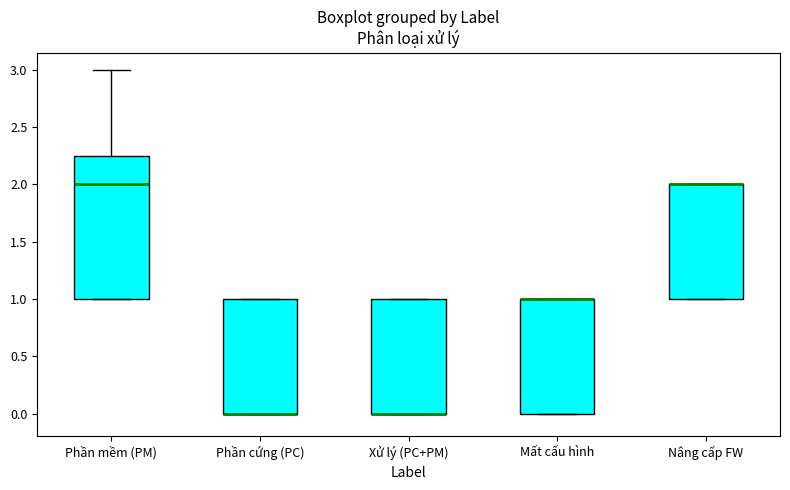

Which box is the tallest, from its lower edge to its upper edge?

Phần mềm (PM)